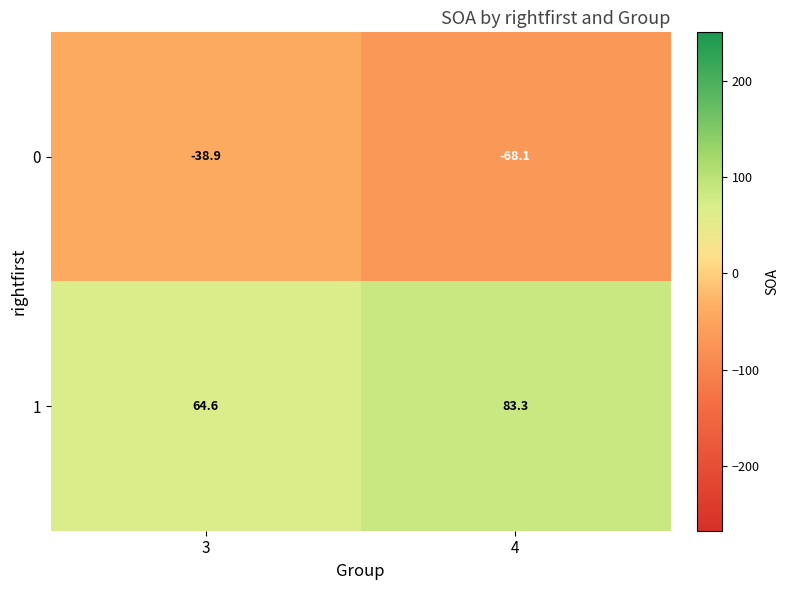

The value of 1 at 4 is 83.3. True or false?

True